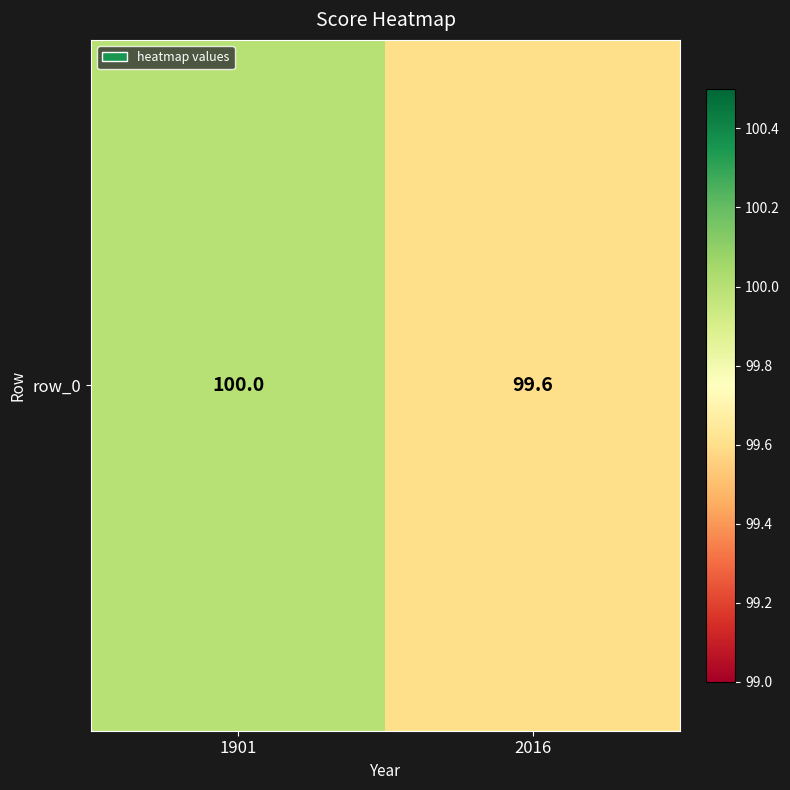

Rank the categories by value from highest to lowest.

1901, 2016